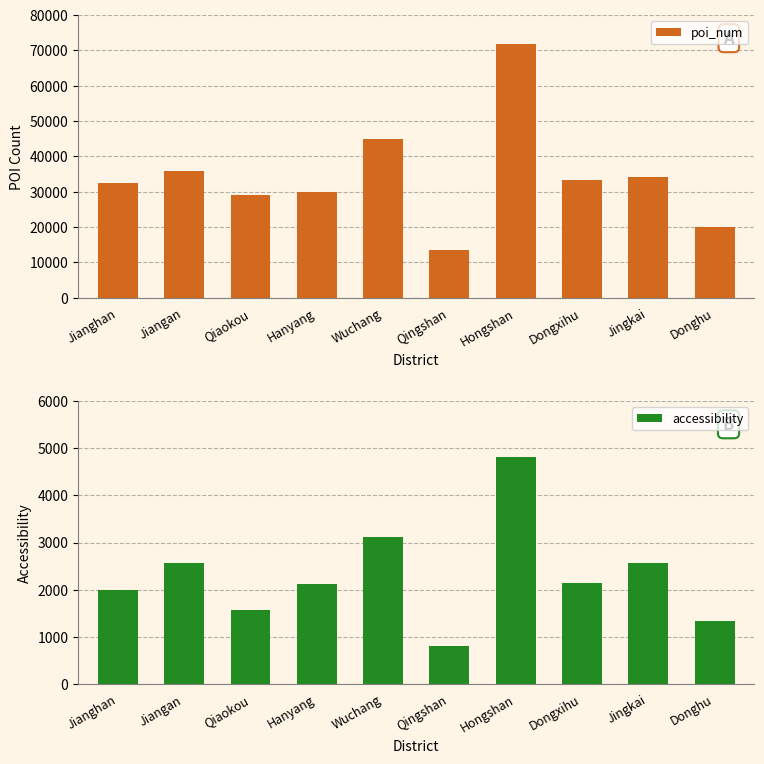

What is the difference between the poi_num values at Wuchang and Jianghan?

12446